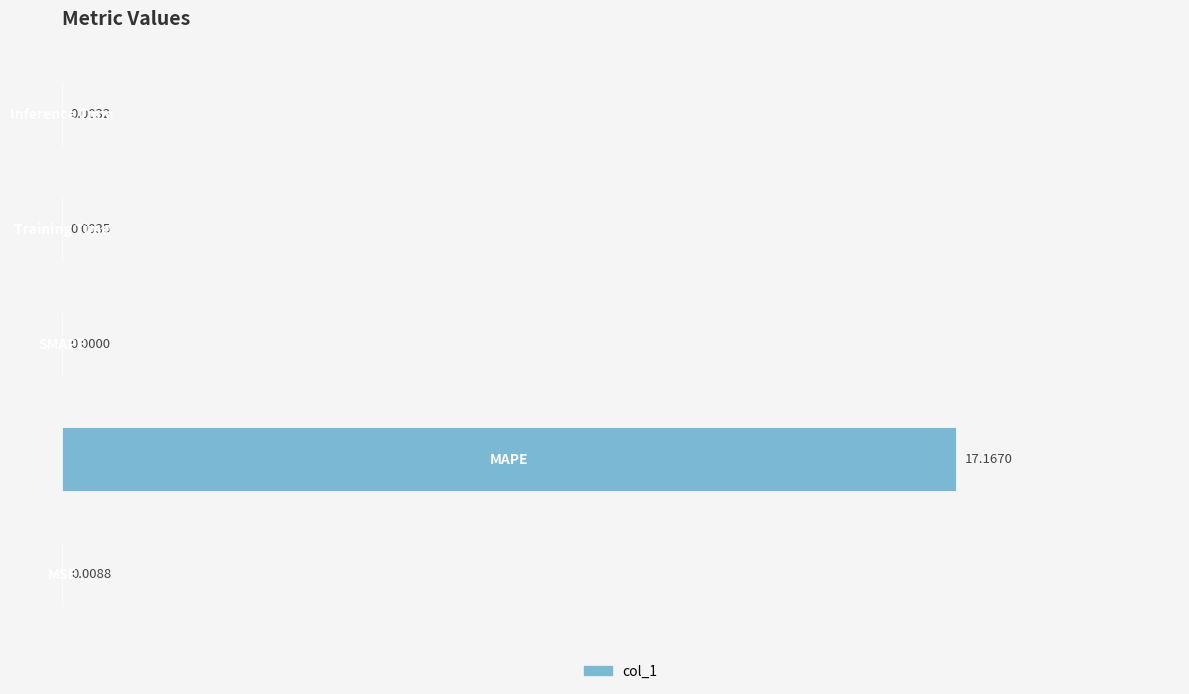

Are the bars horizontal?

Yes